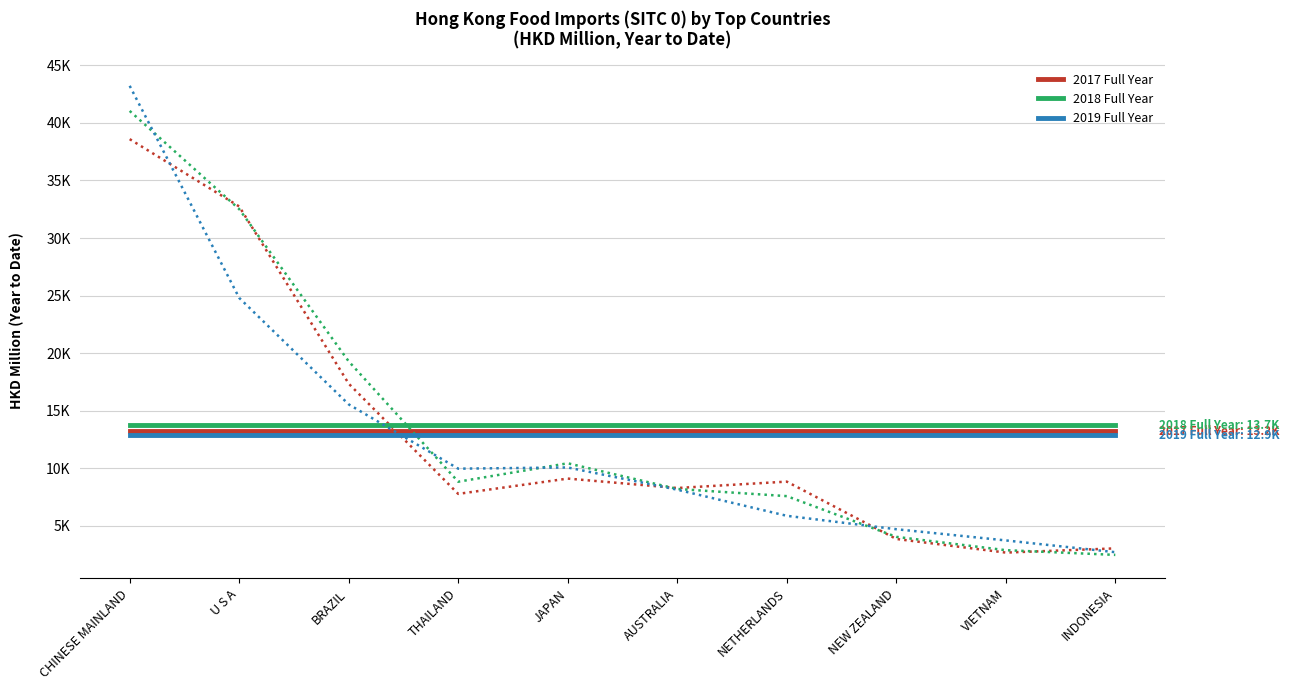

True or false: 2017 Full Year has more than 0 points higher than both neighbors.

False